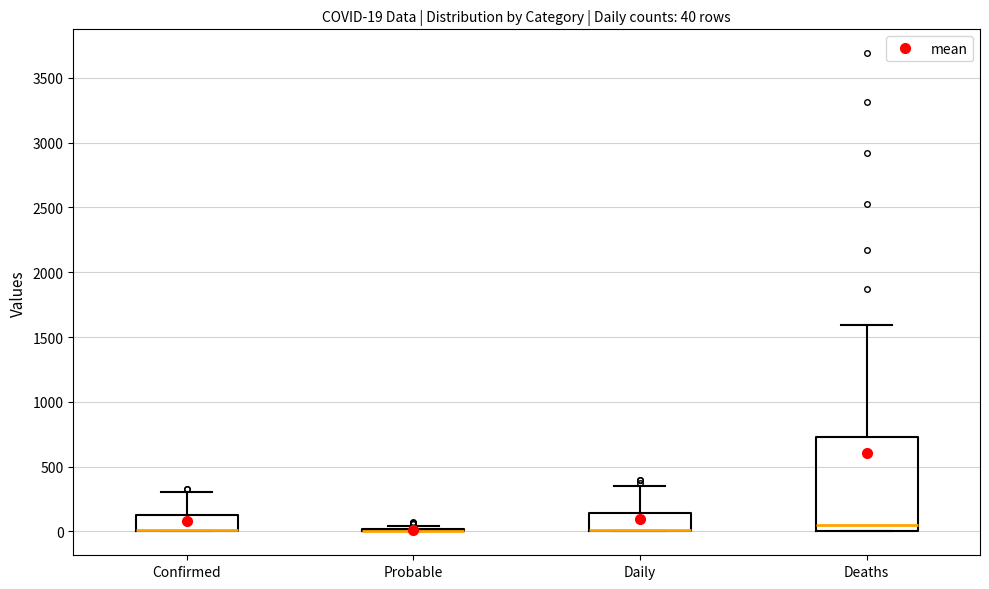

Comparing the boxes themselves (not the whiskers), which one is the tallest?

Deaths